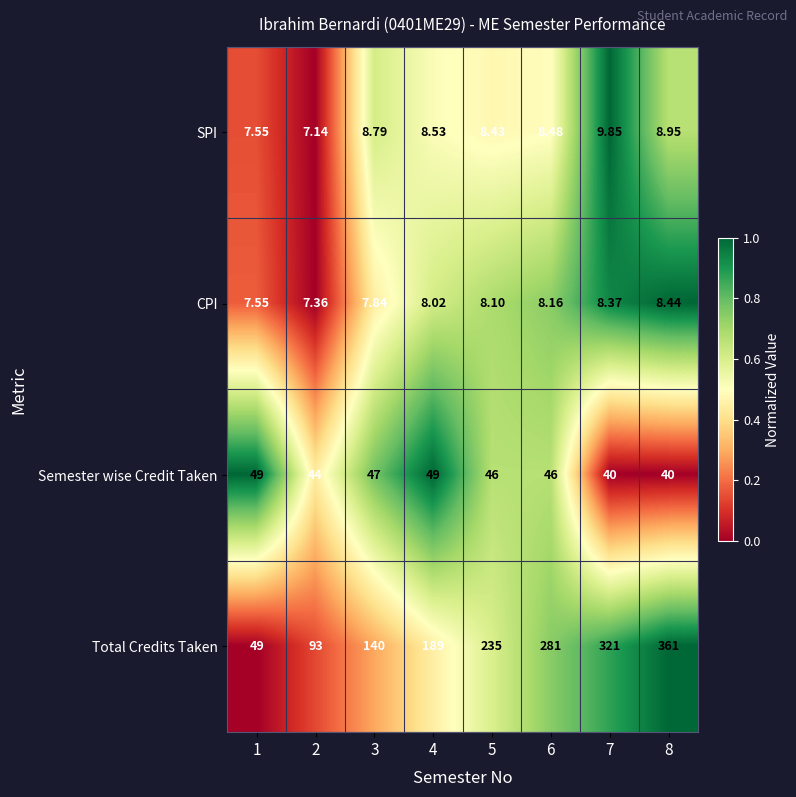

Is the value of Semester wise Credit Taken at 7 greater than the value of CPI at 4?

Yes